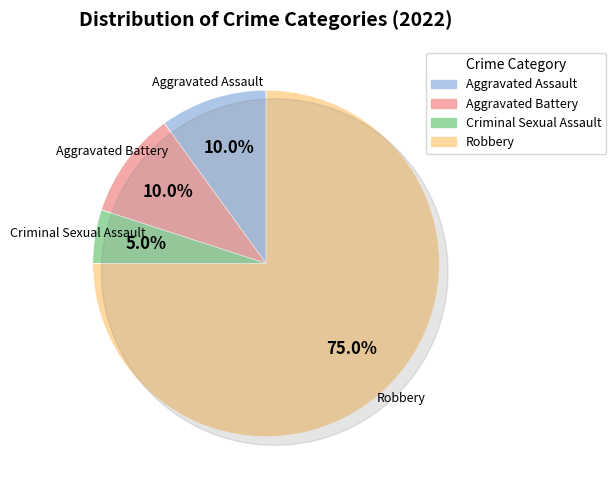

How many slices are in this pie chart?

4